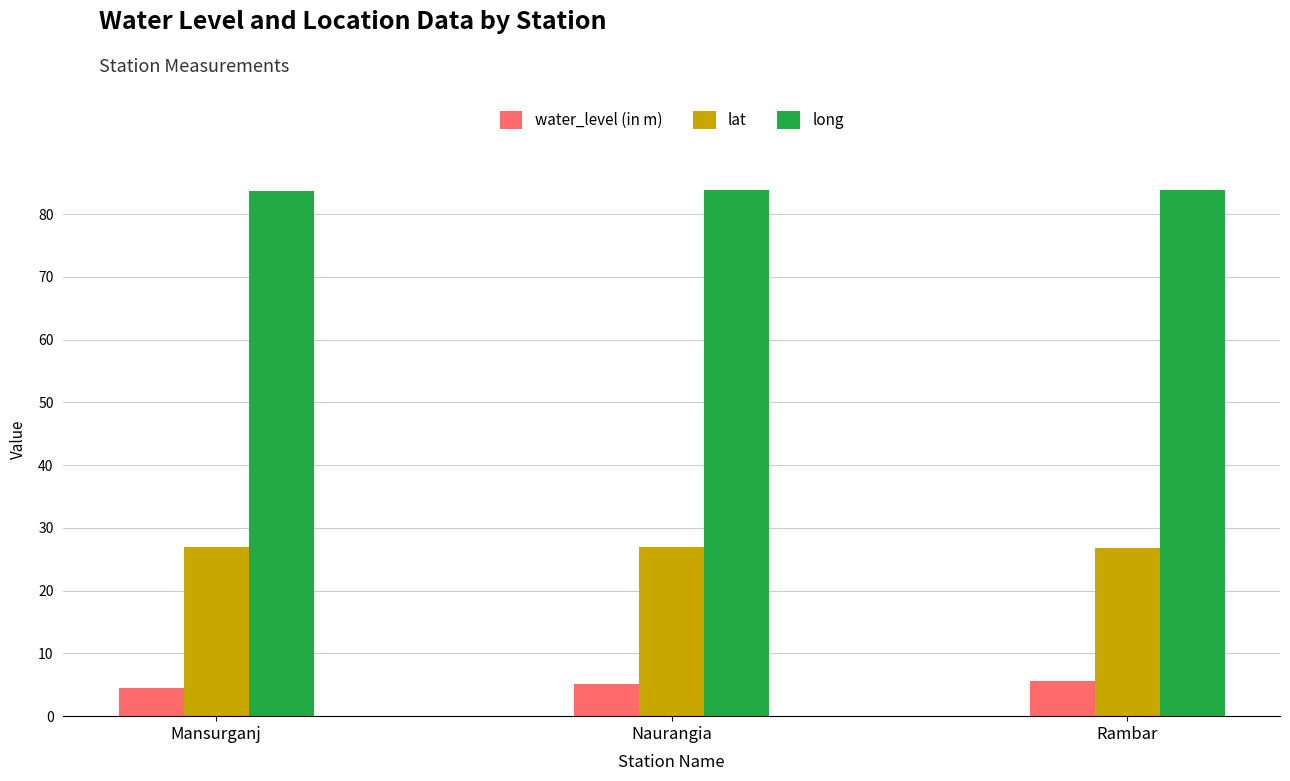

What is the difference between the highest and lowest values at Rambar?

78.2